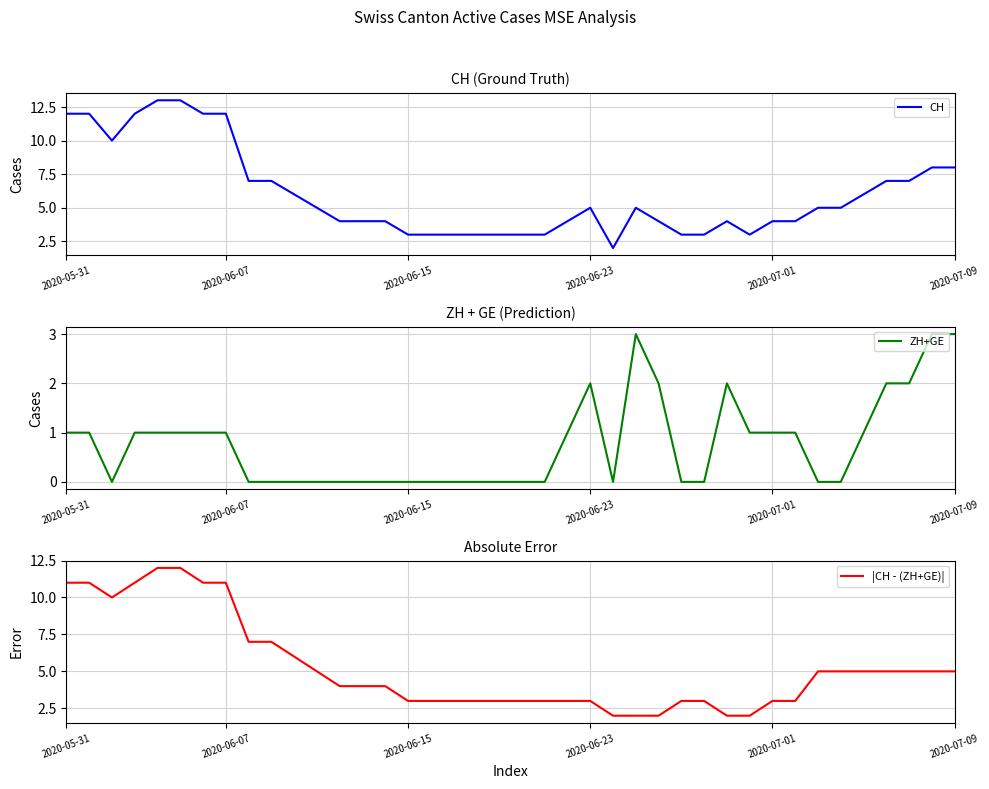

What is the value of the CH point at the 14th from the left?

4